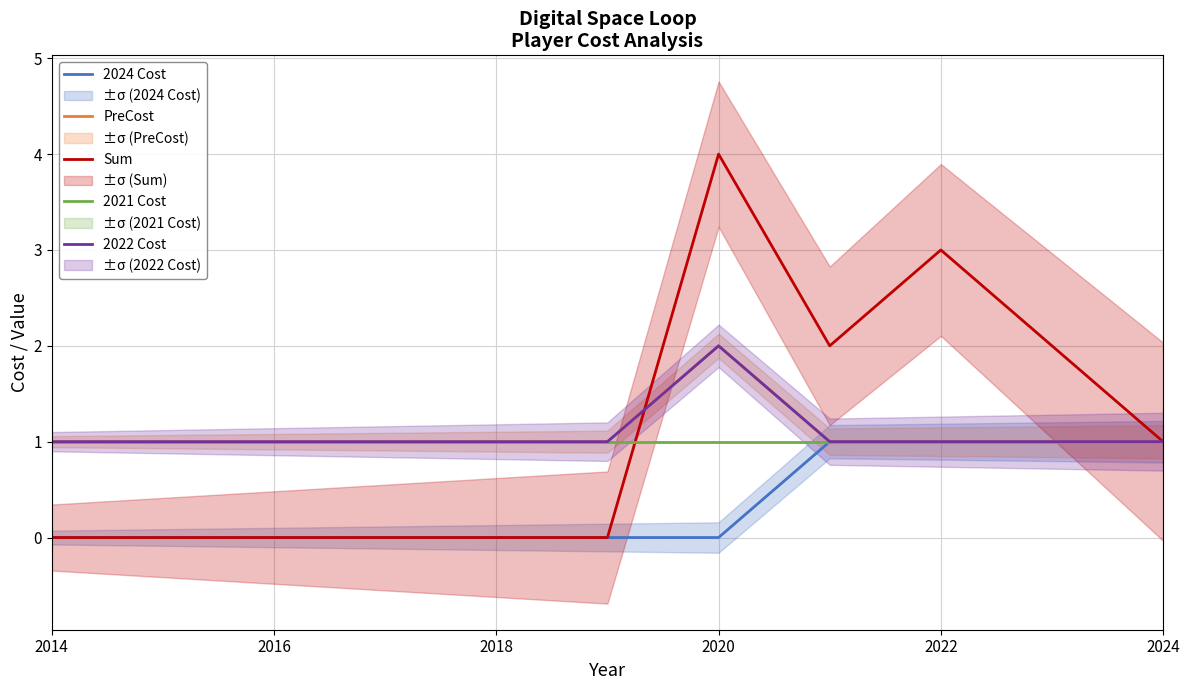

How many lines are shown in the chart?

5